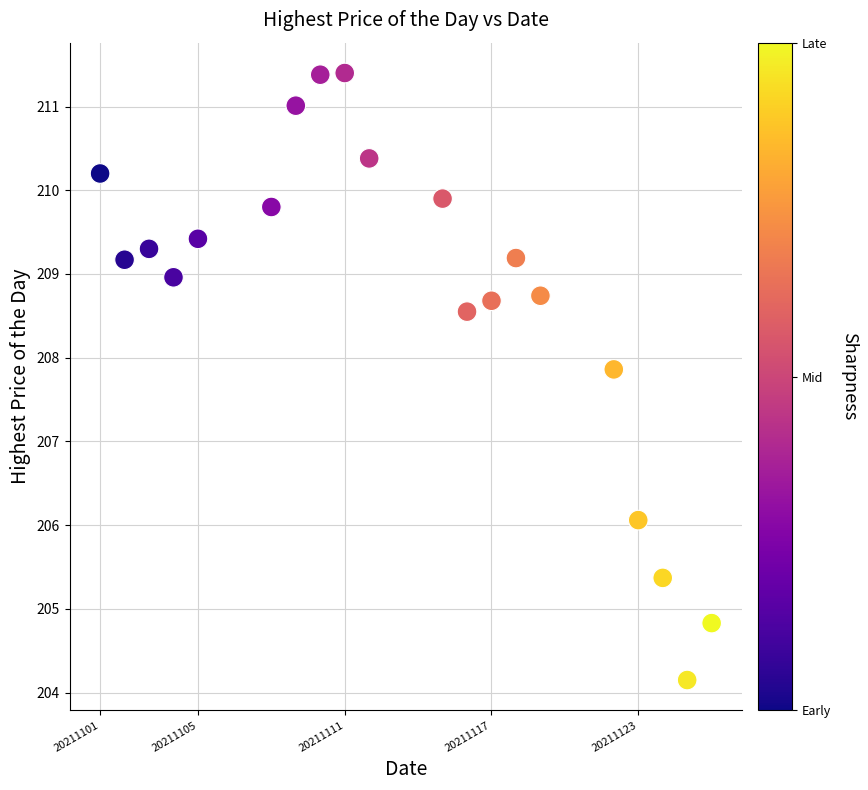

What Y value in the scatter plot is closest to 207?

207.9